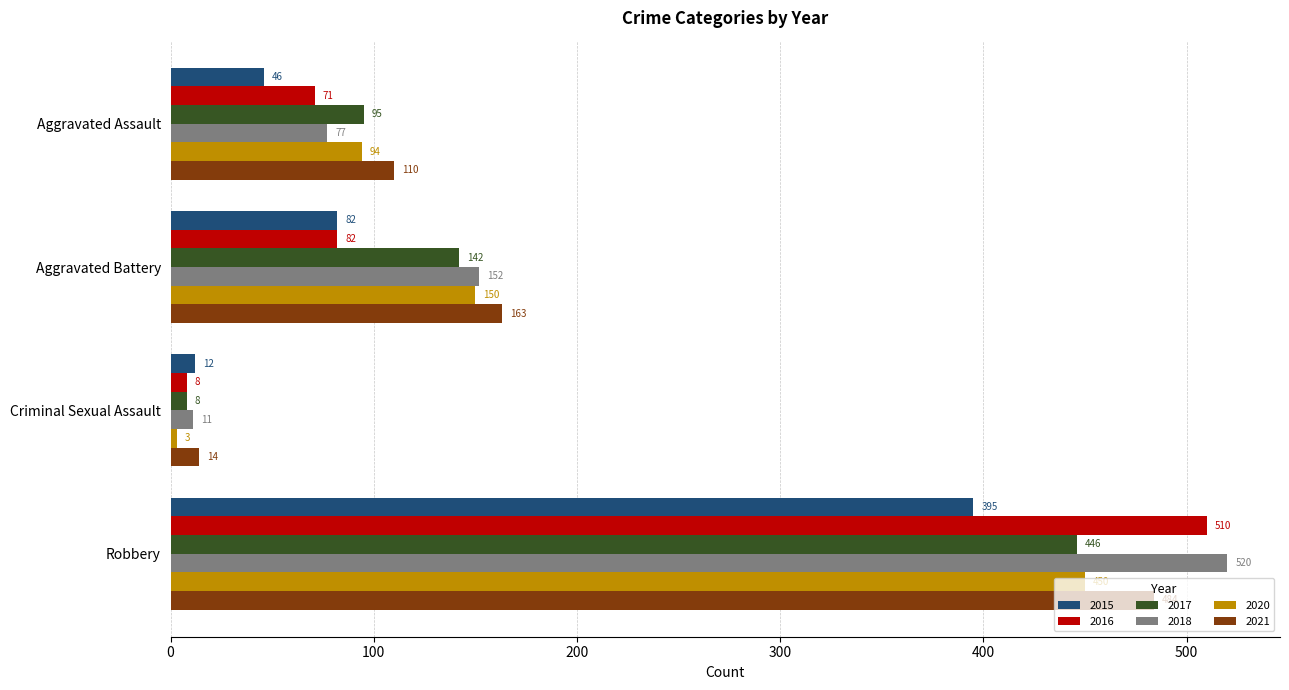

Is it true that 2020 equals 3 at Criminal Sexual Assault?

True